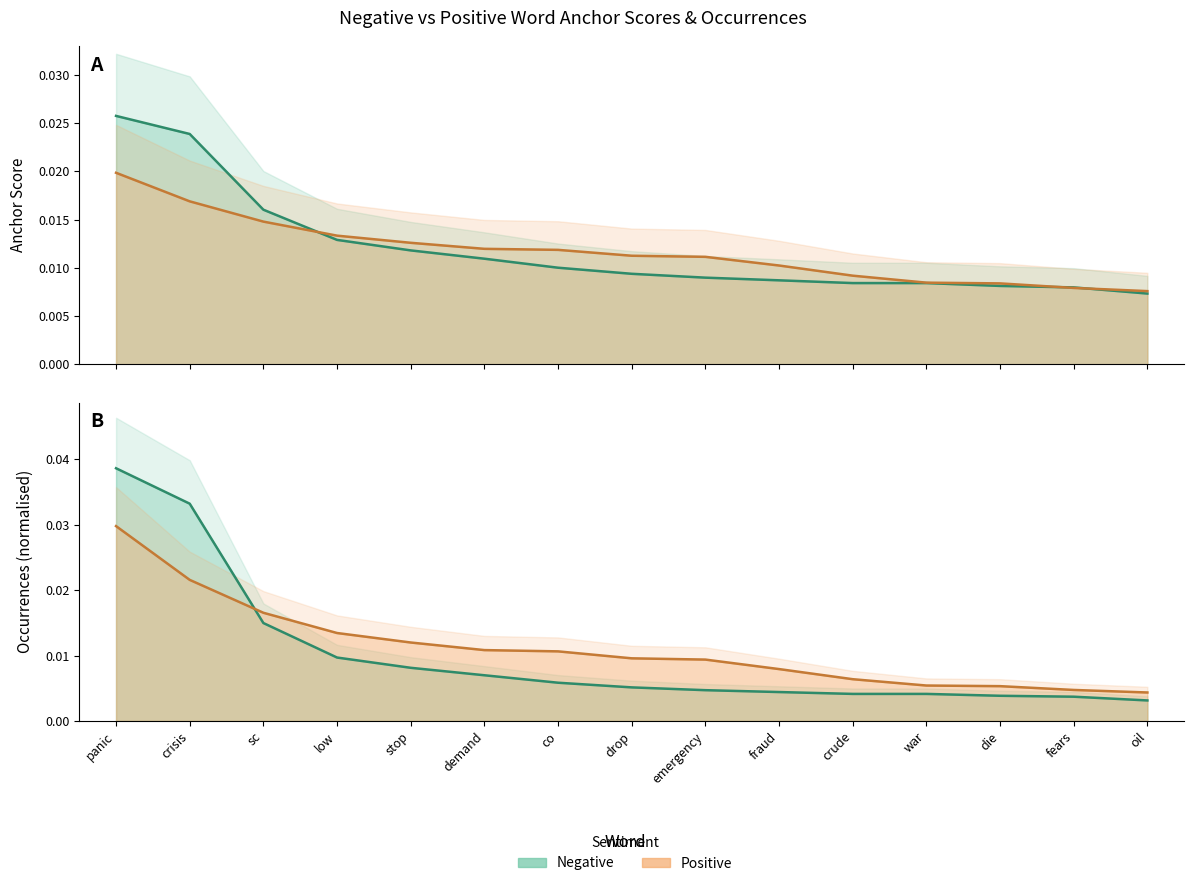

Between fraud and oil, which series saw the biggest shift?

positive occurrences